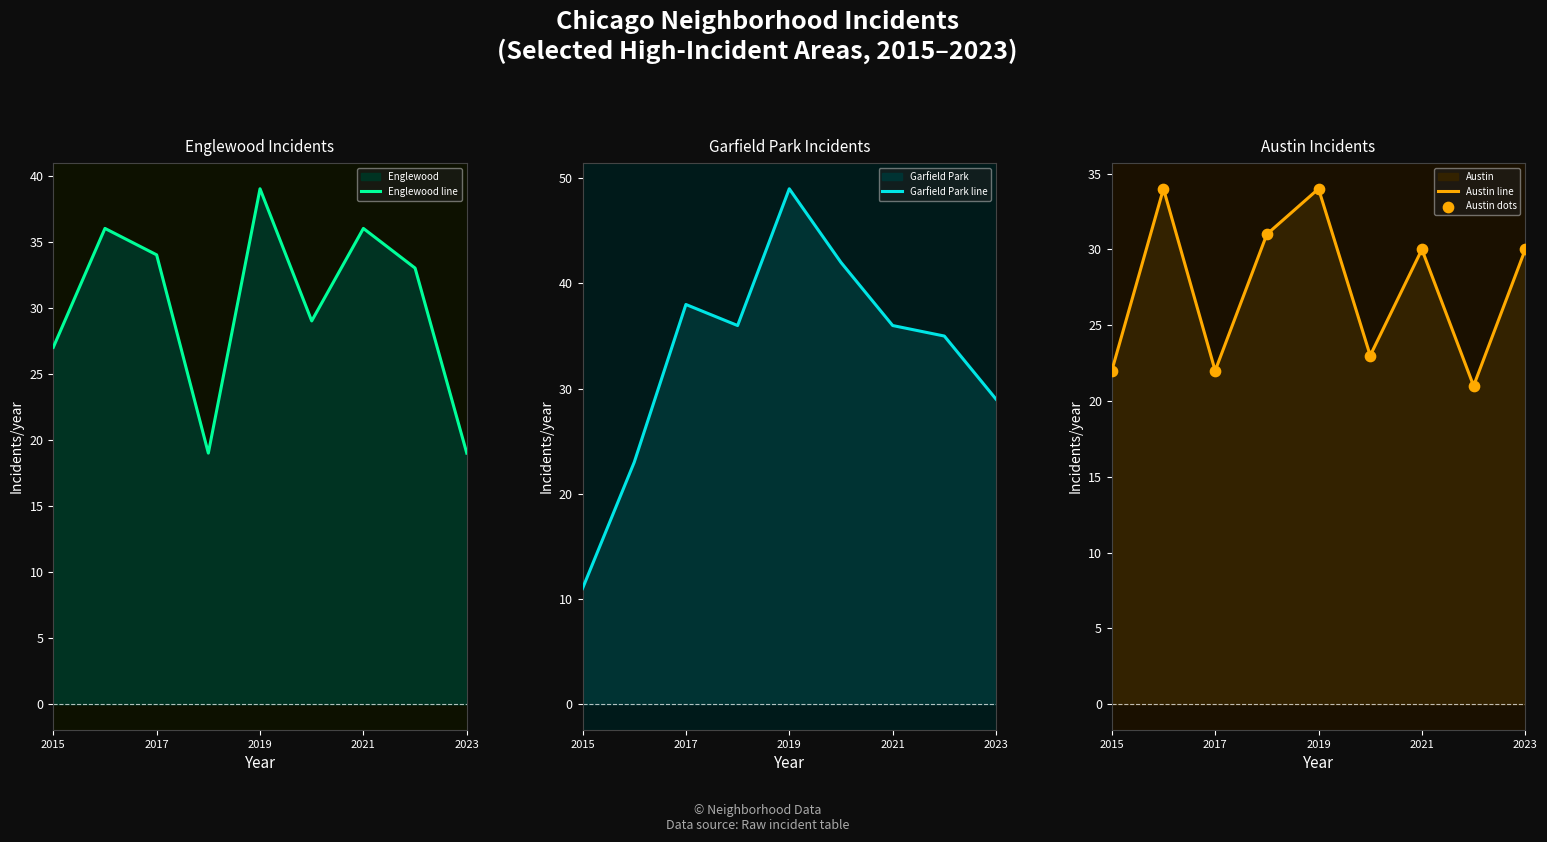

Which series contains the lowest Y value?

Garfield Park line